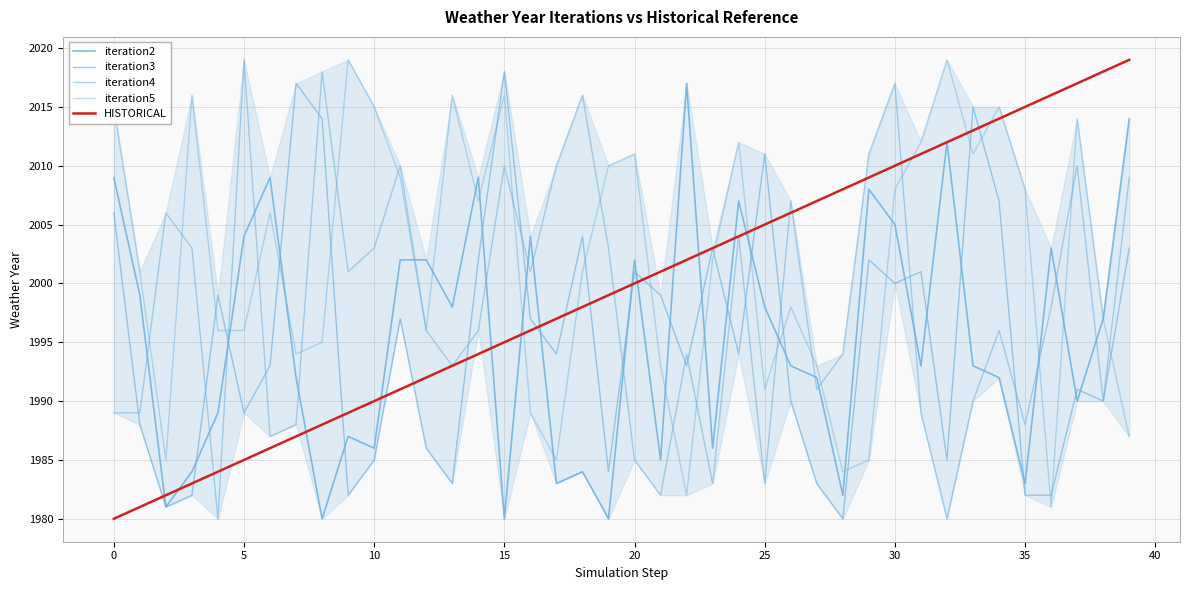

Is this an area chart (filled region under the line)?

Yes